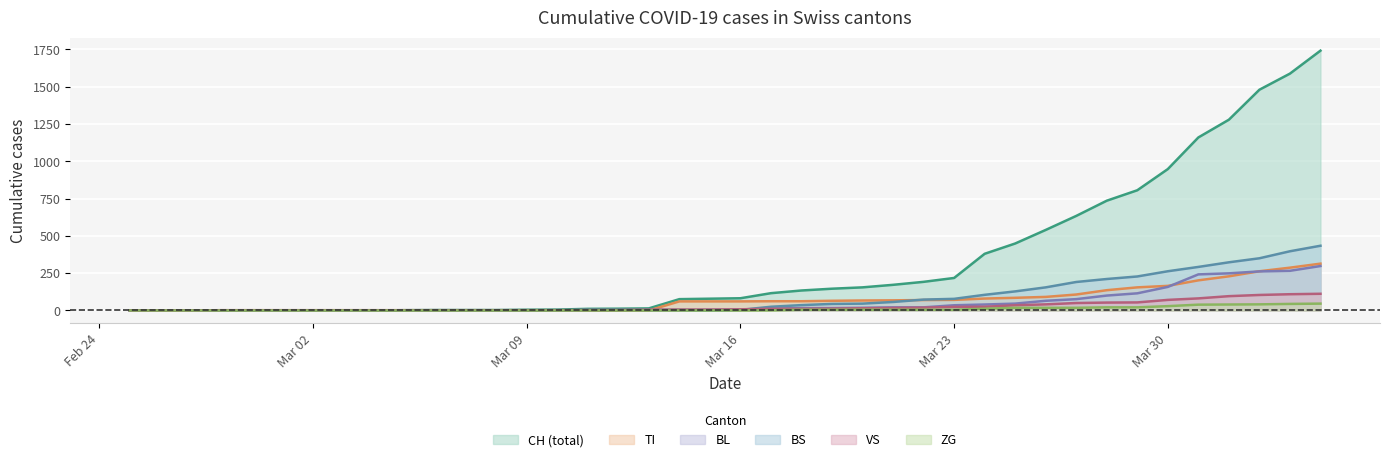

Which series has the largest total across all categories?

CH (total)